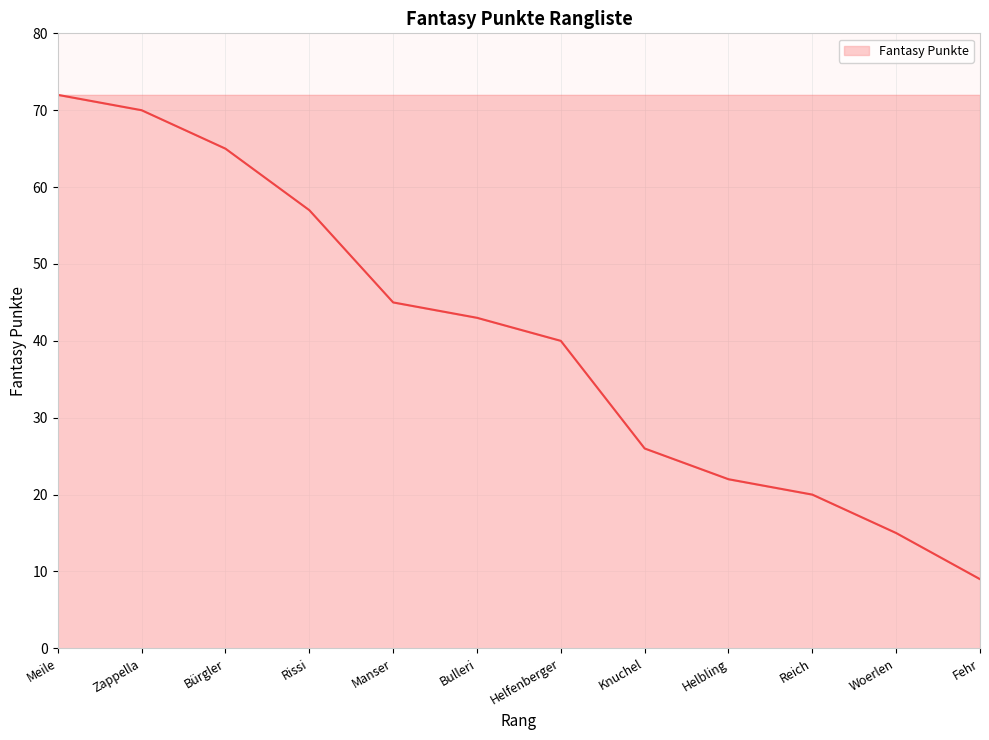

The value at Reich is 20. True or false?

True